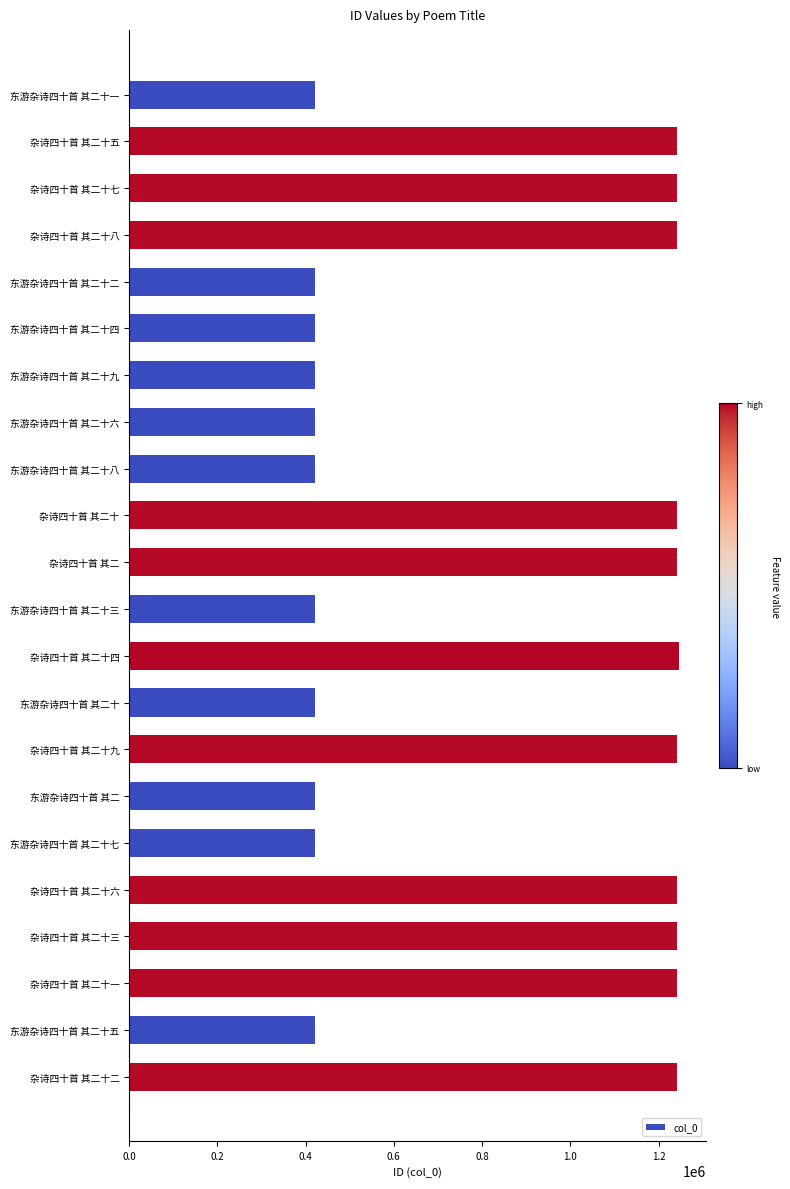

What is the change in value from 东游杂诗四十首 其二十七 to 杂诗四十首 其二十三?

+819578